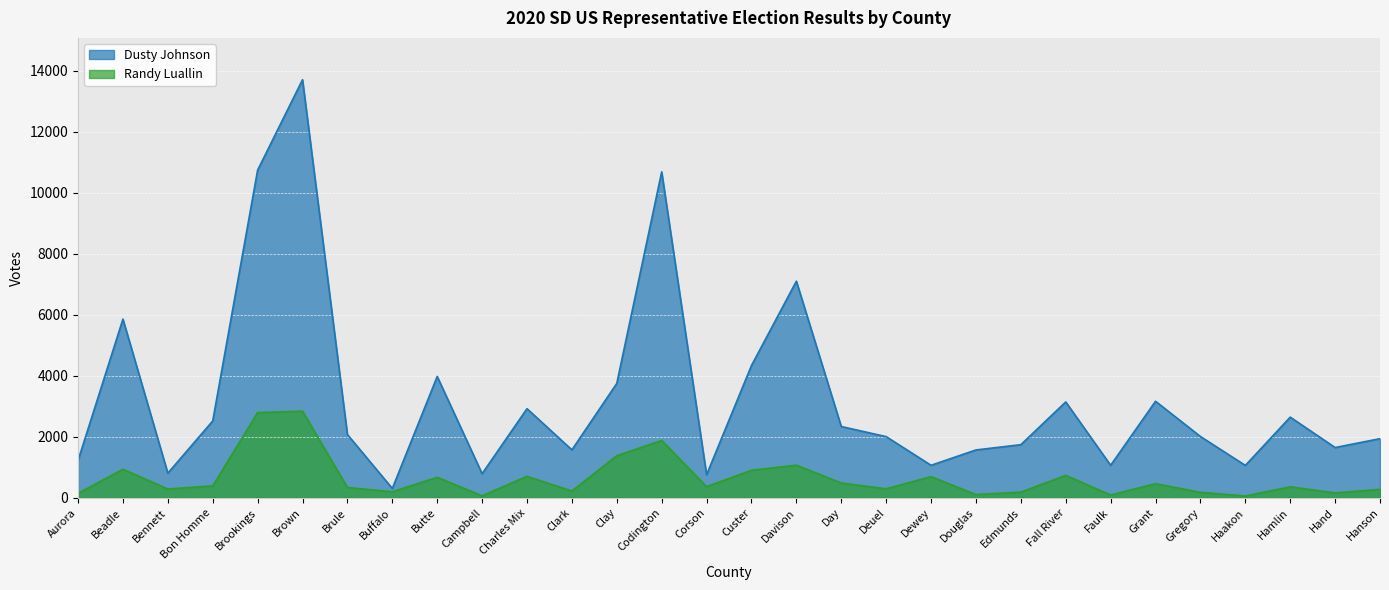

What is the smallest value displayed?

59